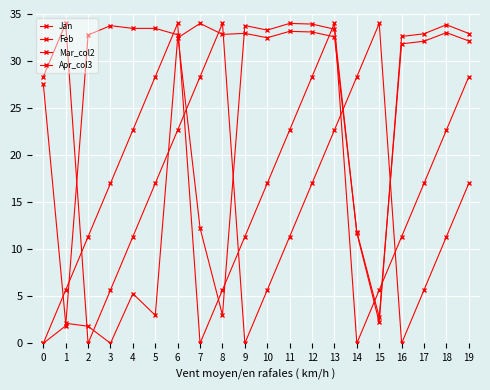

What is the approximate value of Feb at 16?

31.8